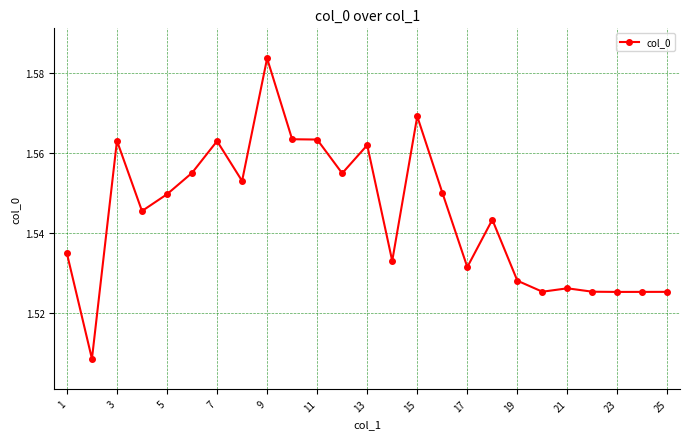

True or false: there are more than 1 points higher than both neighbors.

True